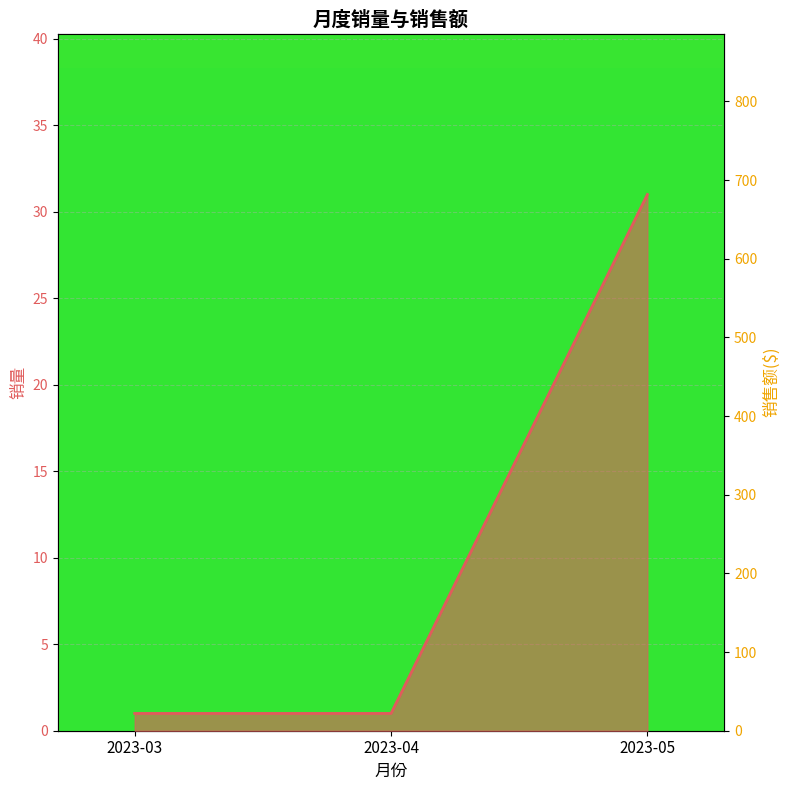

Which series has the widest spread of values?

销售额($)